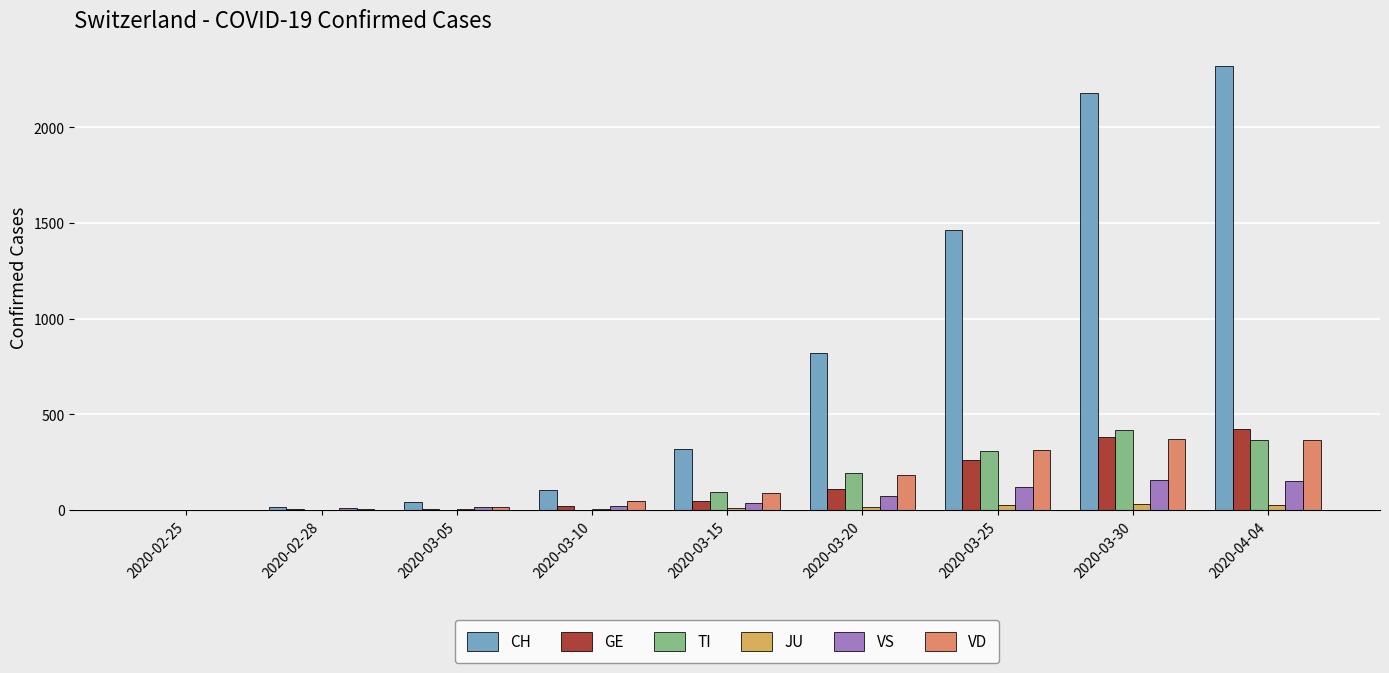

The TI series shows 581 at 2020-03-30. True or false?

False